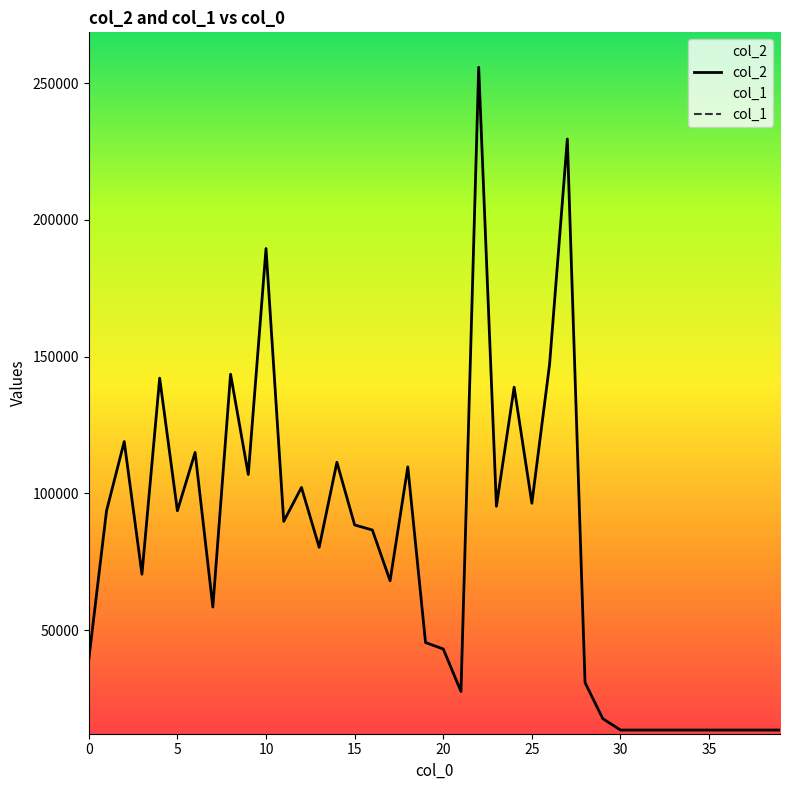

True or false: col_2 and col_1 cross at least once.

False